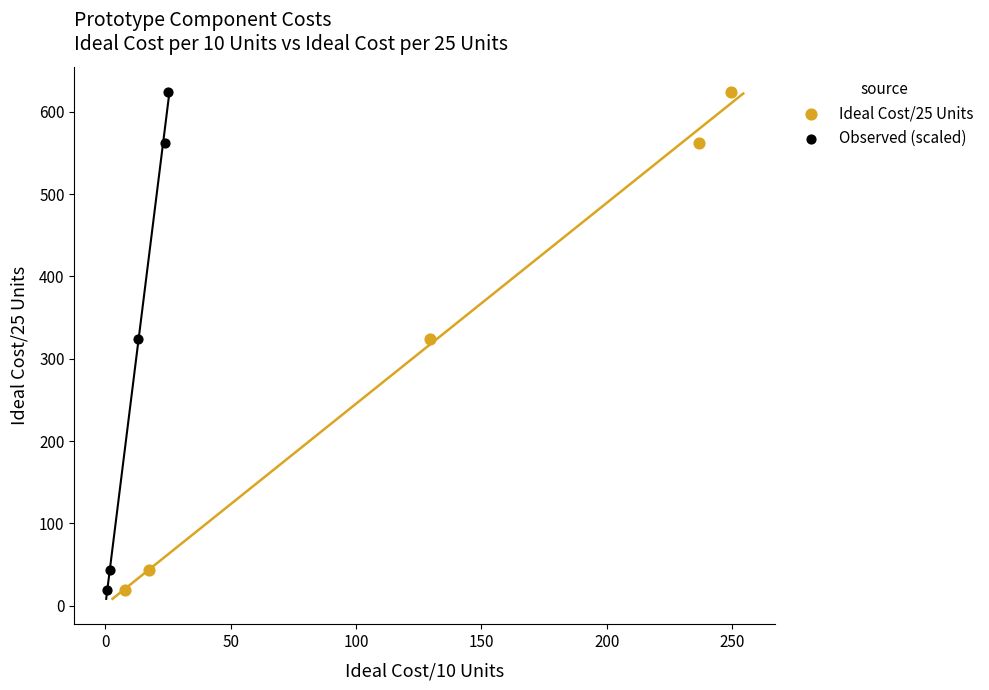

What are all the series names shown in the legend?

Ideal Cost/25 Units, Observed (scaled)